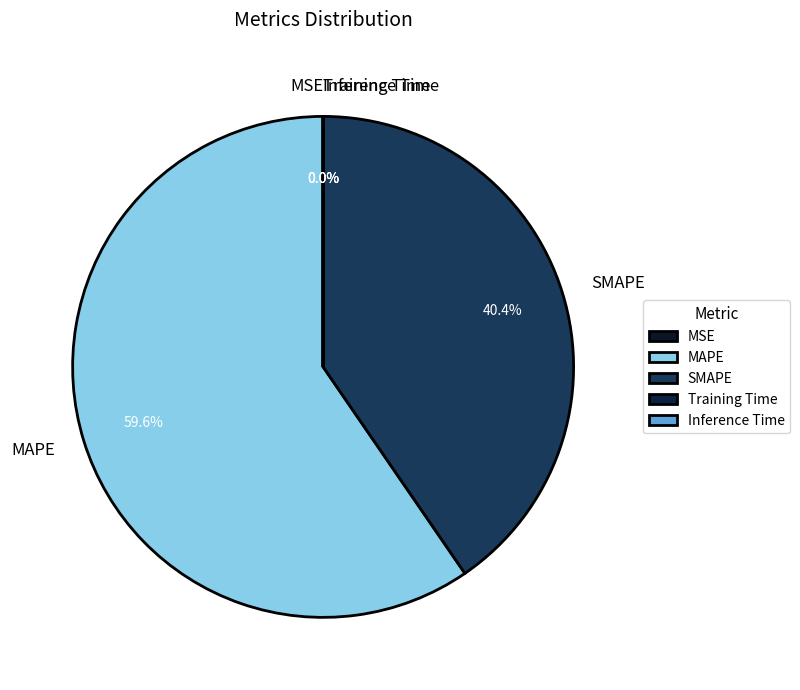

To the nearest percent, what is the average slice percentage?

20%